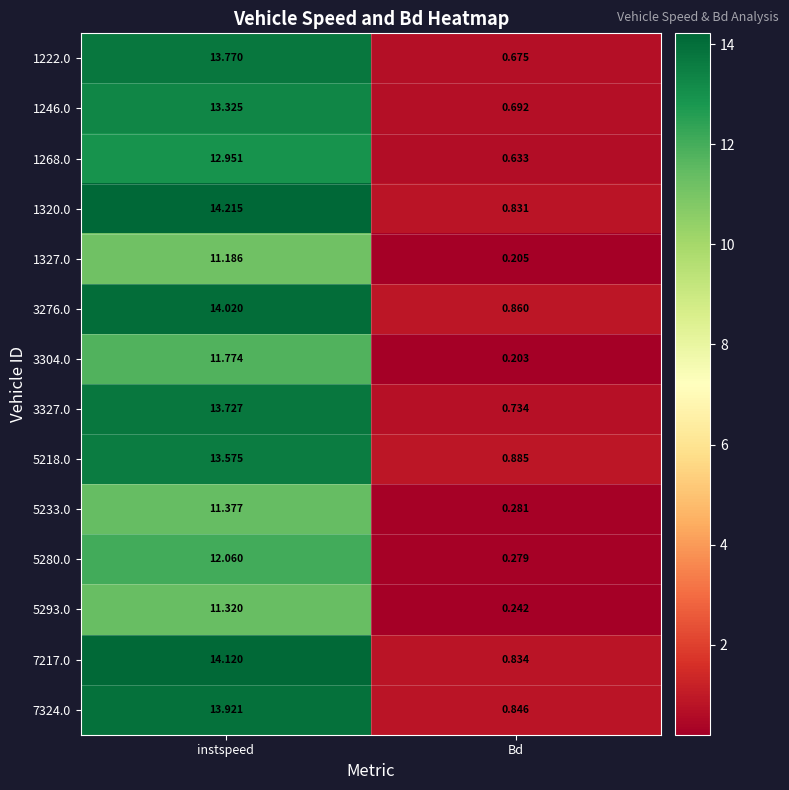

Which category has the lowest value in the 5293.0 series?

Bd